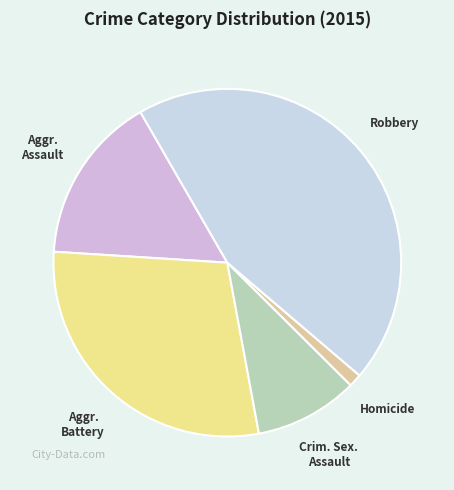

Count the number of slices in the pie.

5